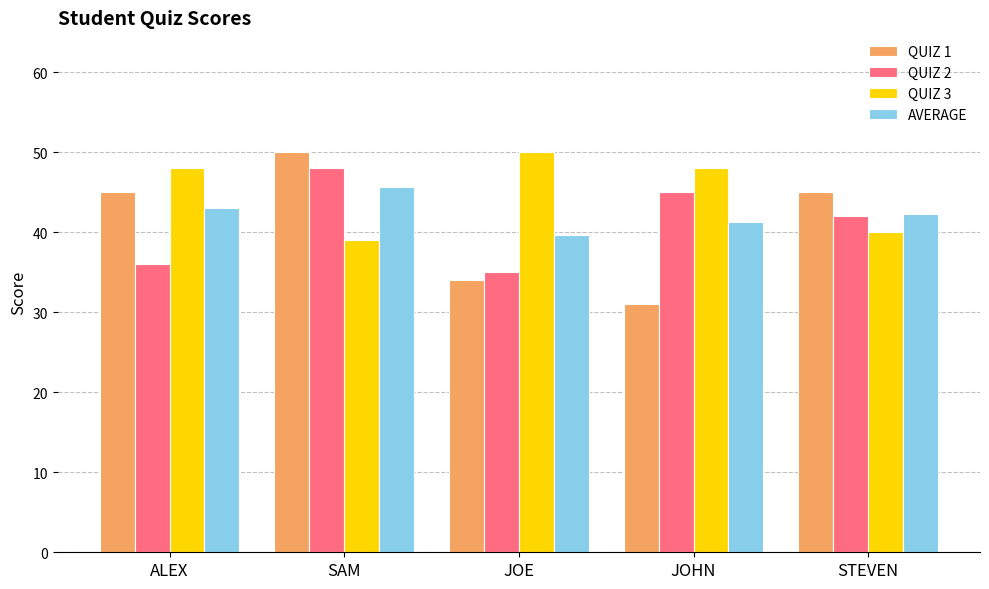

Reading right to left, extract all data points from this chart.

QUIZ 1: 45.0	31.0	34.0	50.0	45.0
QUIZ 2: 42.0	45.0	35.0	48.0	36.0
QUIZ 3: 40.0	48.0	50.0	39.0	48.0
AVERAGE: 42.3	41.3	39.7	45.7	43.0